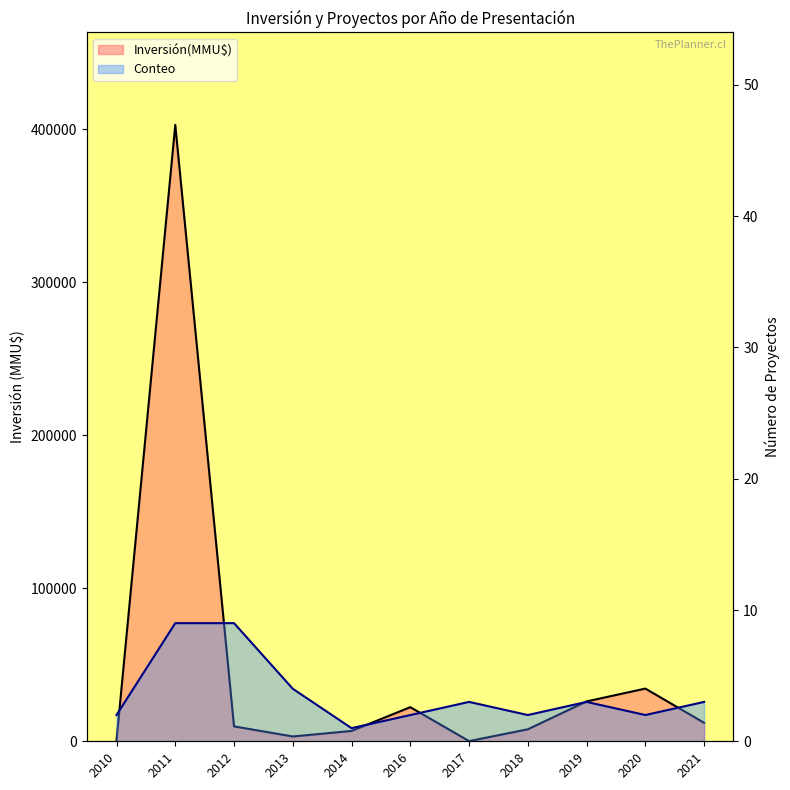

Which series has the largest total across all categories?

Inversión(MMU$) line